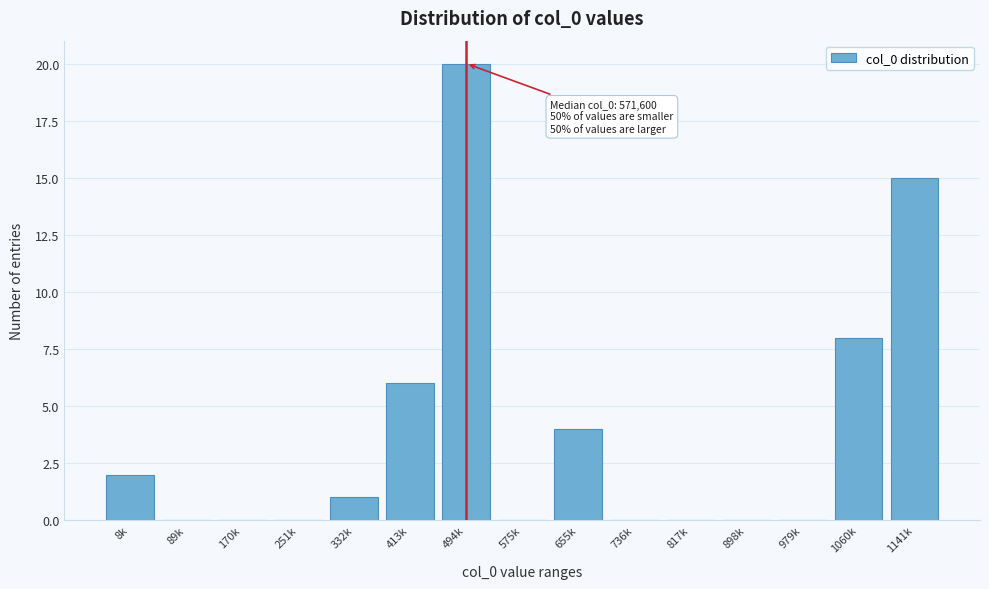

Reading left to right, extract all data points from this chart.

8k=2	89k=0	170k=0	251k=0	332k=1	413k=6	494k=20	575k=0	655k=4	736k=0	817k=0	898k=0	979k=0	1060k=8	1141k=15